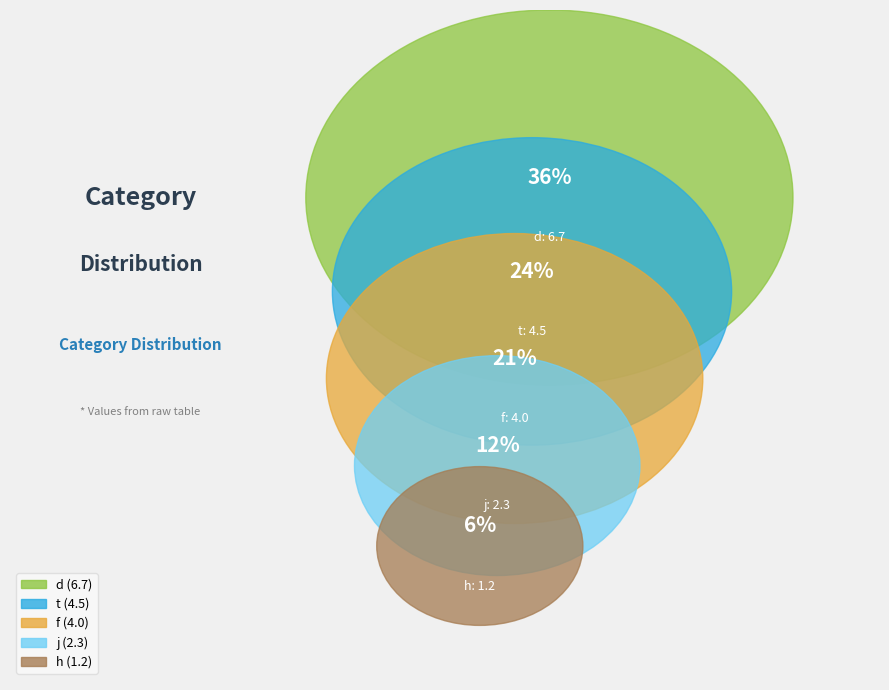

What portion of the pie excludes f?

78.6%